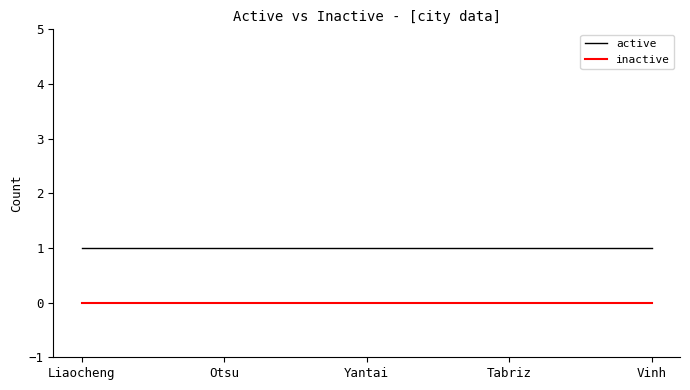

What are all the series names shown in the legend?

active, inactive